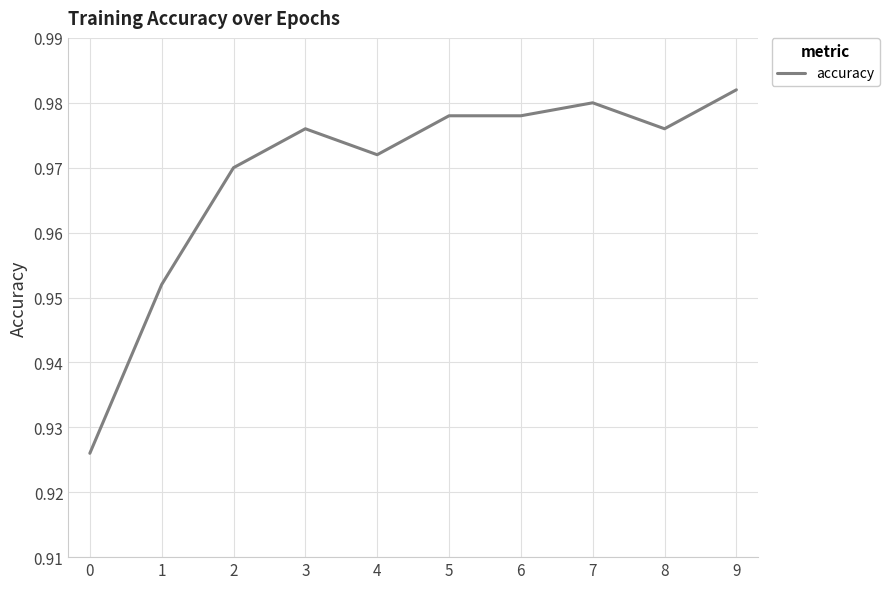

Which label corresponds to the largest value in the chart?

9